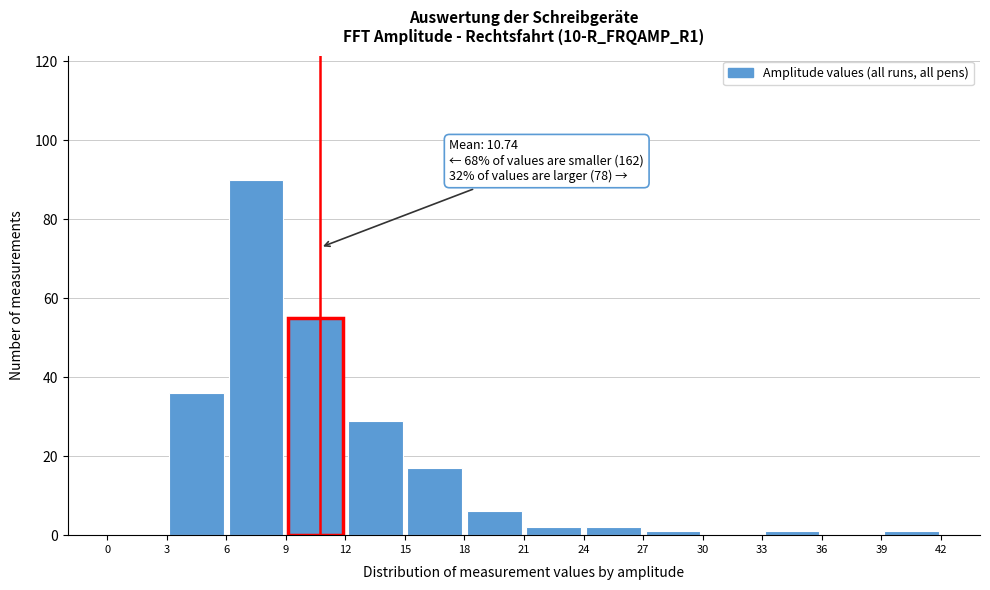

Which range on the x-axis has the tallest bar?

6 to 9